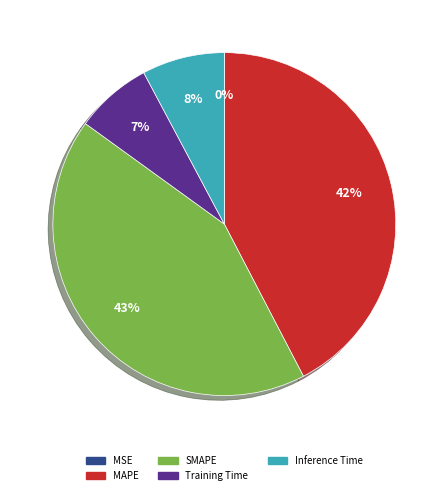

Which category has the smallest portion of the pie?

MSE